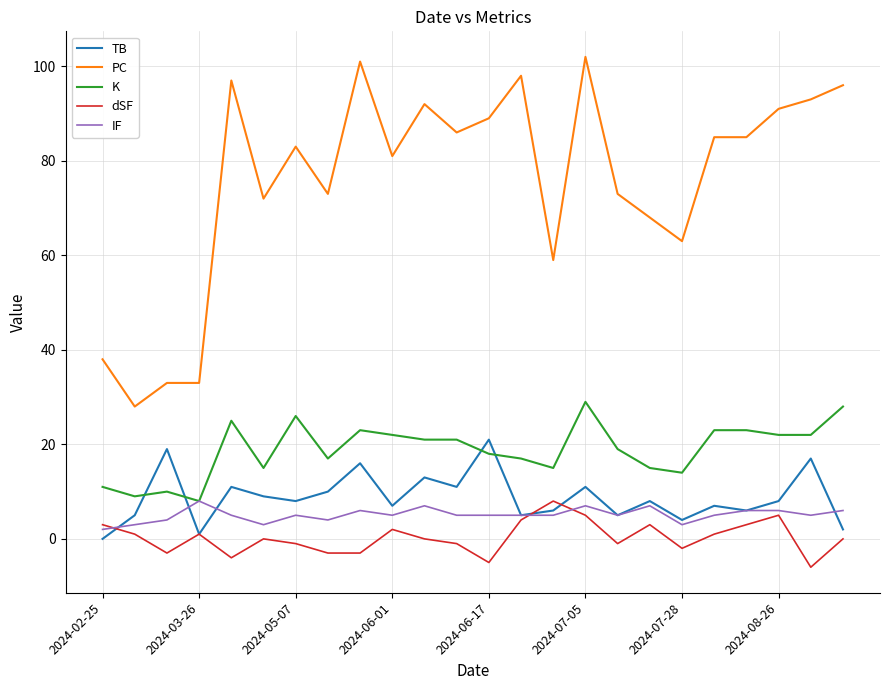

What is the difference between the second highest and second lowest values in the PC series?

68